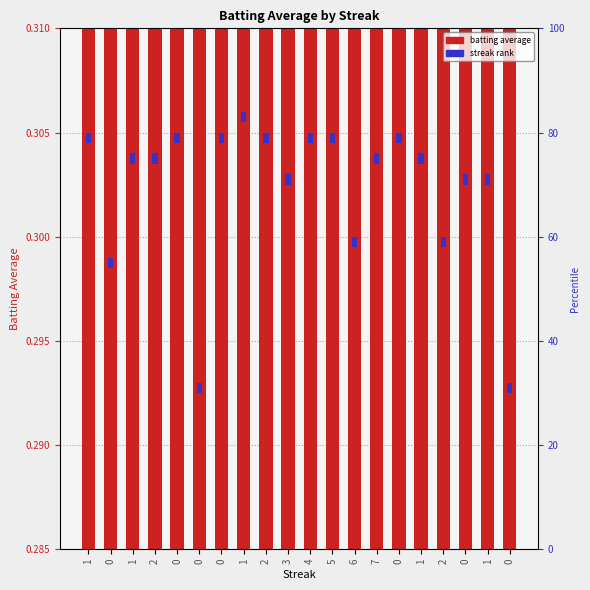

Reading left to right, extract all data points from this chart.

0.3	0.3	0.3	0.3	0.3	0.3	0.3	0.3	0.3	0.3	0.3	0.3	0.3	0.3	0.3	0.3	0.3	0.3	0.3	0.3